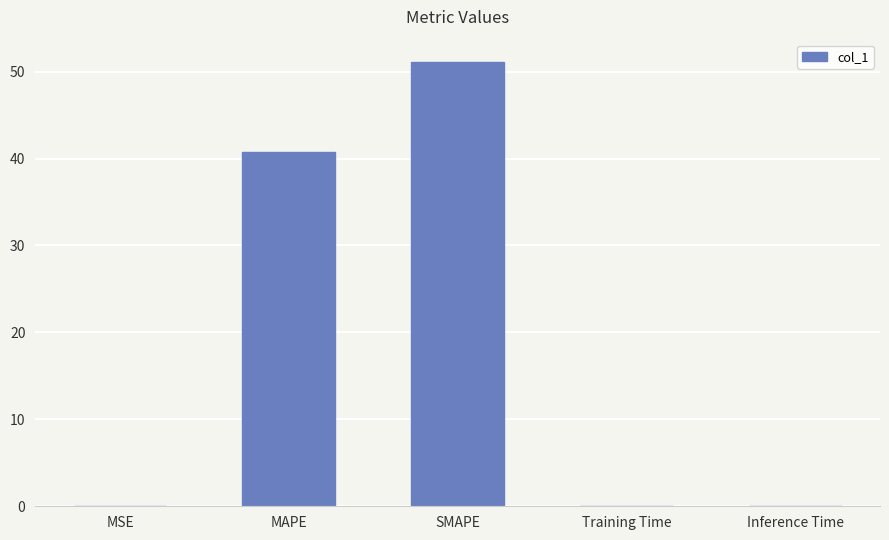

What is the sum of all values?

91.9